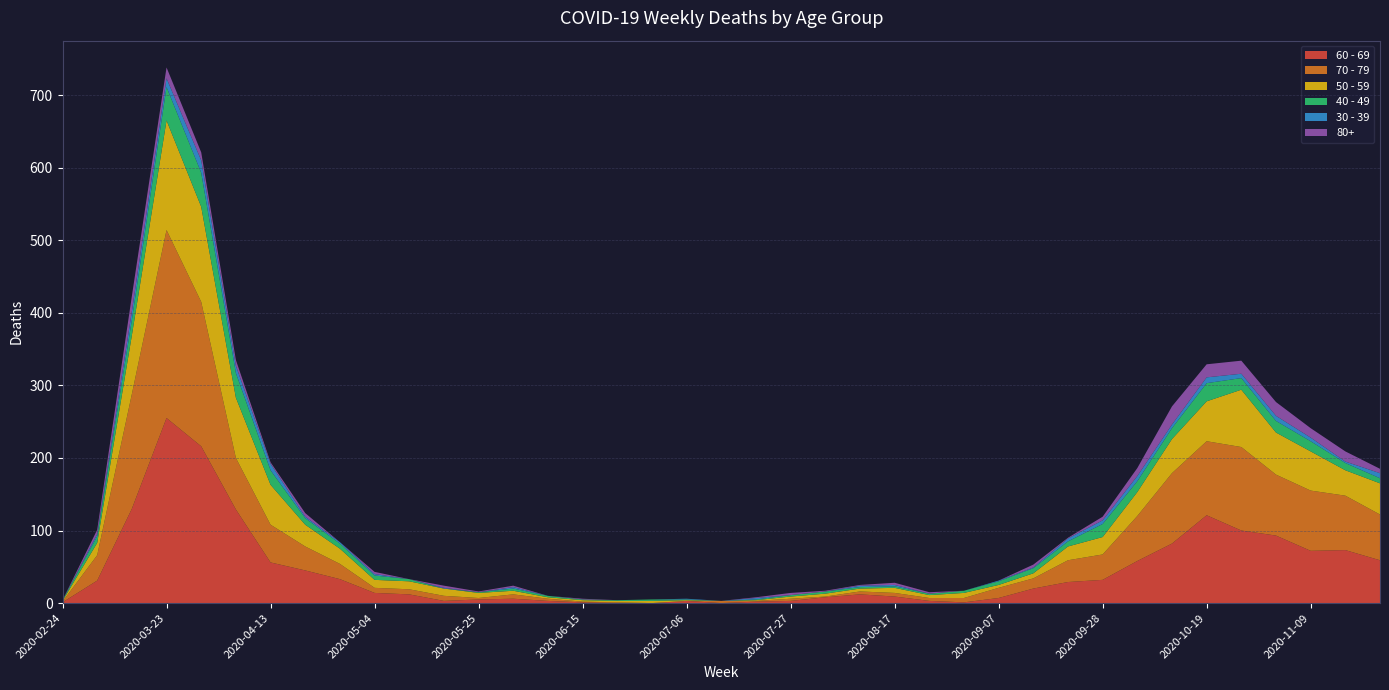

Reading right to left, transcribe all the data shown in this chart.

60 - 69: 59	73	72	93	100	121	82	58	32	29	20	7	1	3	9	12	8	3	2	0	3	0	0	1	3	6	5	3	12	14	33	45	56	129	216	255	130	31	1
70 - 79: 63	75	83	84	115	102	97	62	35	30	14	14	6	4	5	4	1	3	1	3	0	0	1	1	3	6	2	7	7	7	21	33	52	71	199	259	158	35	1
50 - 59: 43	35	54	58	79	55	47	33	24	19	7	4	7	4	7	4	4	3	1	0	1	3	2	2	2	5	7	10	11	11	21	30	55	83	131	151	81	17	1
40 - 49: 7	10	14	16	16	25	15	15	18	7	7	5	3	2	2	2	3	2	1	0	1	2	1	1	2	3	1	0	3	6	7	9	20	34	47	46	21	9	1
30 - 39: 7	2	5	7	6	8	5	7	5	4	1	1	0	0	2	2	0	0	2	0	1	0	0	0	0	2	0	1	0	2	2	2	9	10	17	12	12	3	0
80+: 6	14	13	19	18	18	25	11	5	1	4	0	0	2	3	1	1	3	1	0	0	0	0	1	0	2	1	3	0	3	0	5	2	8	11	15	21	6	0